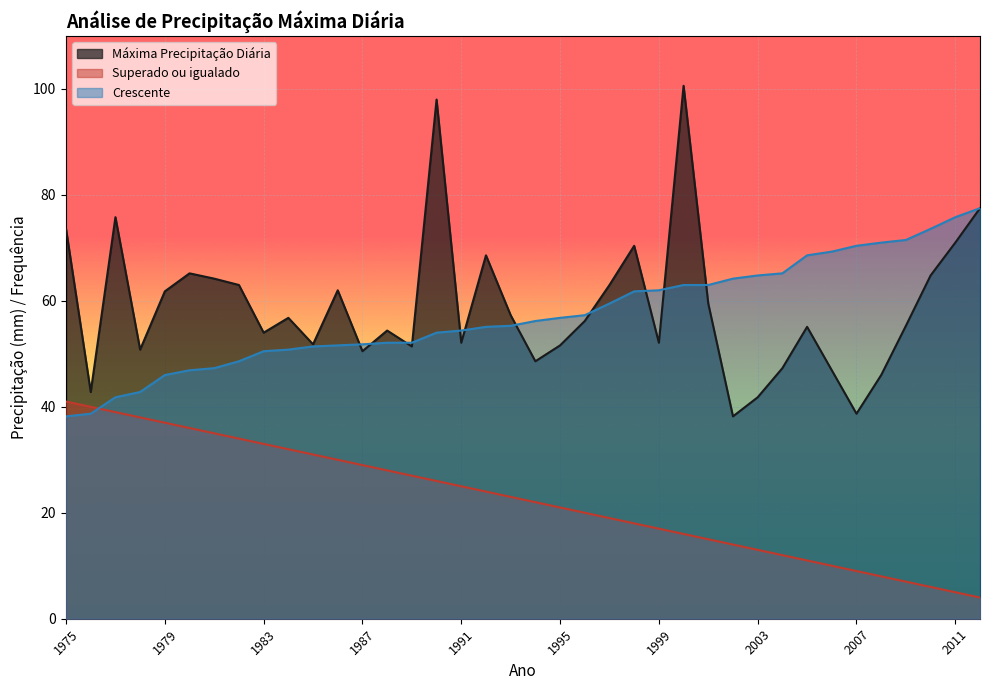

At how many categories does at least one series exceed 74?

5